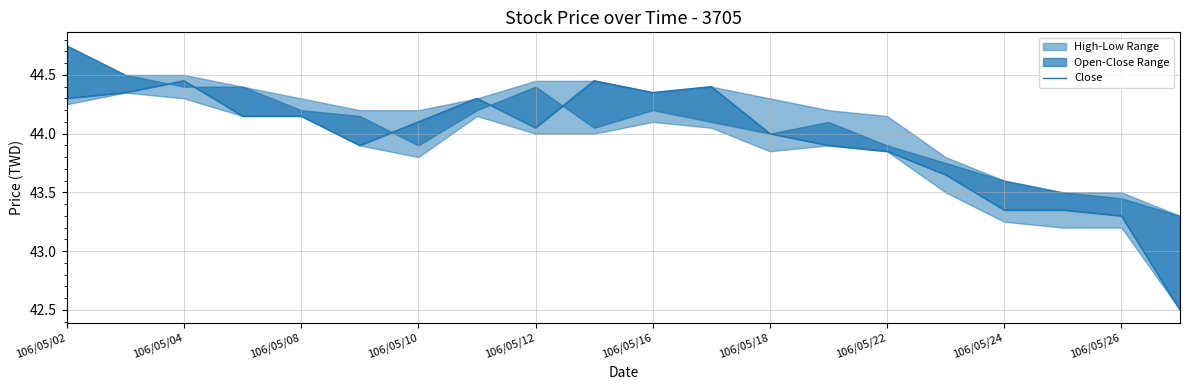

What is the sum of the values at 15 and 106/05/16?

87.5